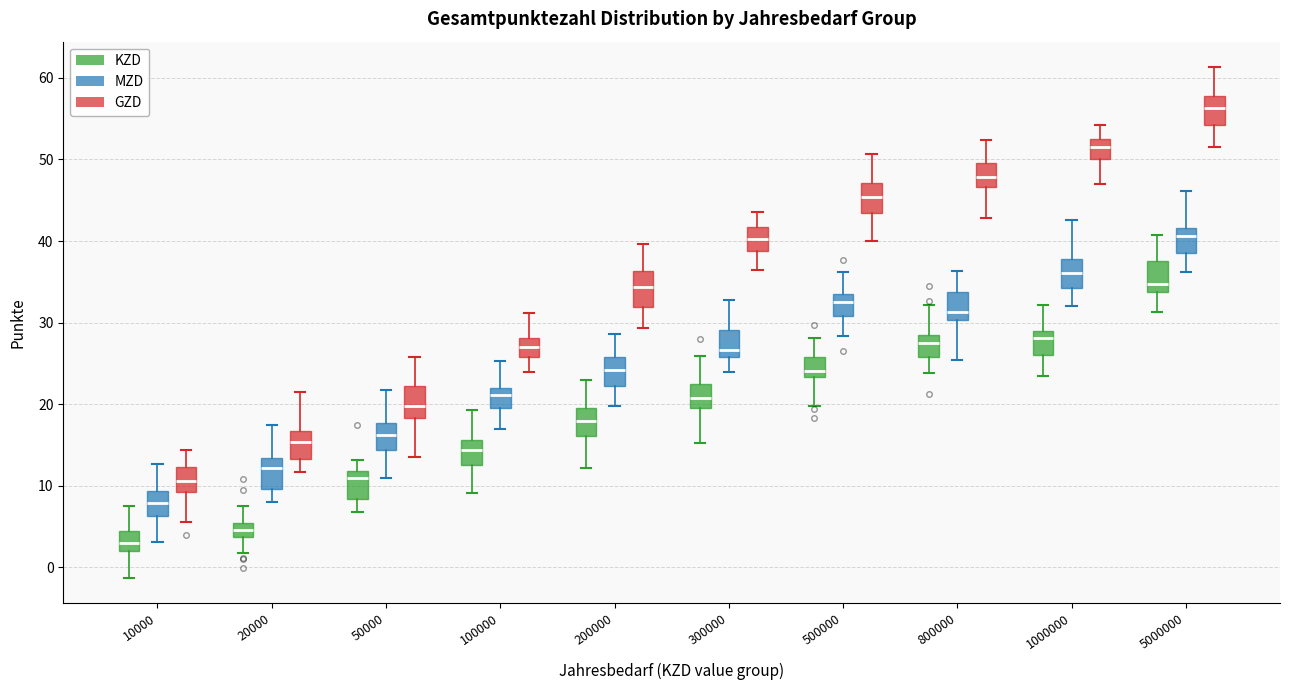

Reading left to right, read every box against the y-axis: the position of its median line, the range the box covers, and the ends of its whiskers. The values are not printed on the chart, so give them approximately, as read against the axis.

10000 (KZD): median 3, box 2 to 4, whiskers -1 to 7
10000 (MZD): median 8, box 6 to 9, whiskers 3 to 13
10000 (GZD): median 11, box 9 to 12, whiskers 6 to 14
20000 (KZD): median 5 (inside the box), box 4 to 5, whiskers 2 to 8
20000 (MZD): median 12, box 10 to 13, whiskers 8 to 17
20000 (GZD): median 15, box 13 to 17, whiskers 12 to 22
50000 (KZD): median 11, box 8 to 12, whiskers 7 to 13
50000 (MZD): median 16, box 14 to 18, whiskers 11 to 22
50000 (GZD): median 20, box 18 to 22, whiskers 14 to 26
100000 (KZD): median 14, box 13 to 16, whiskers 9 to 19
100000 (MZD): median 21, box 19 to 22, whiskers 17 to 25
100000 (GZD): median 27, box 26 to 28, whiskers 24 to 31
200000 (KZD): median 18, box 16 to 20, whiskers 12 to 23
200000 (MZD): median 24, box 22 to 26, whiskers 20 to 29
200000 (GZD): median 34, box 32 to 36, whiskers 29 to 40
300000 (KZD): median 21, box 20 to 23, whiskers 15 to 26
300000 (MZD): median 27, box 26 to 29, whiskers 24 to 33
300000 (GZD): median 40, box 39 to 42, whiskers 36 to 44
500000 (KZD): median 24, box 23 to 26, whiskers 20 to 28
500000 (MZD): median 33 (inside the box), box 31 to 33, whiskers 28 to 36
500000 (GZD): median 45, box 43 to 47, whiskers 40 to 51
800000 (KZD): median 28 (just below the box's upper edge), box 26 to 28, whiskers 24 to 32
800000 (MZD): median 31, box 30 to 34, whiskers 25 to 36
800000 (GZD): median 48, box 47 to 50, whiskers 43 to 52
1000000 (KZD): median 28, box 26 to 29, whiskers 23 to 32
1000000 (MZD): median 36, box 34 to 38, whiskers 32 to 43
1000000 (GZD): median 51, box 50 to 52, whiskers 47 to 54
5000000 (KZD): median 35, box 34 to 38, whiskers 31 to 41
5000000 (MZD): median 41, box 39 to 42, whiskers 36 to 46
5000000 (GZD): median 56, box 54 to 58, whiskers 52 to 61